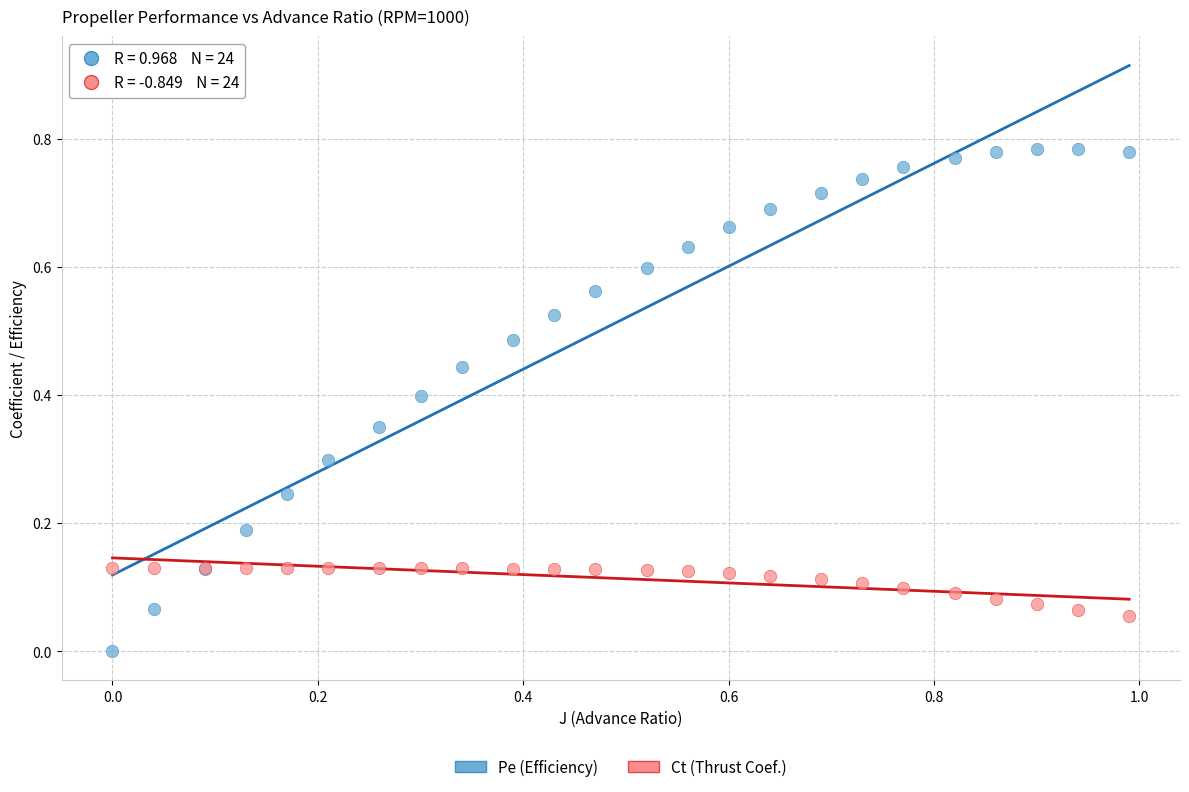

What is the X range (max minus min) for the scatter plot?

1.0